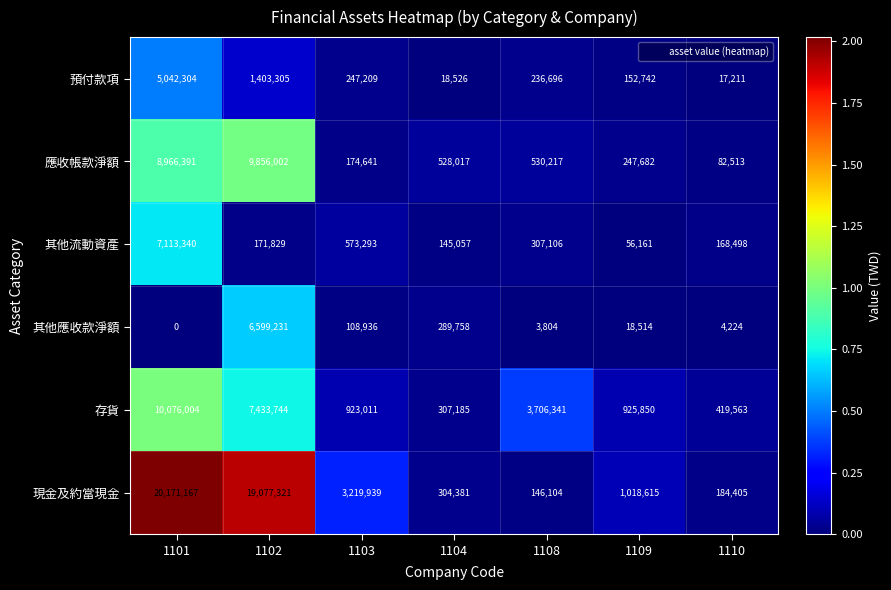

The value of 其他流動資產 at 1108 is 464461. True or false?

False